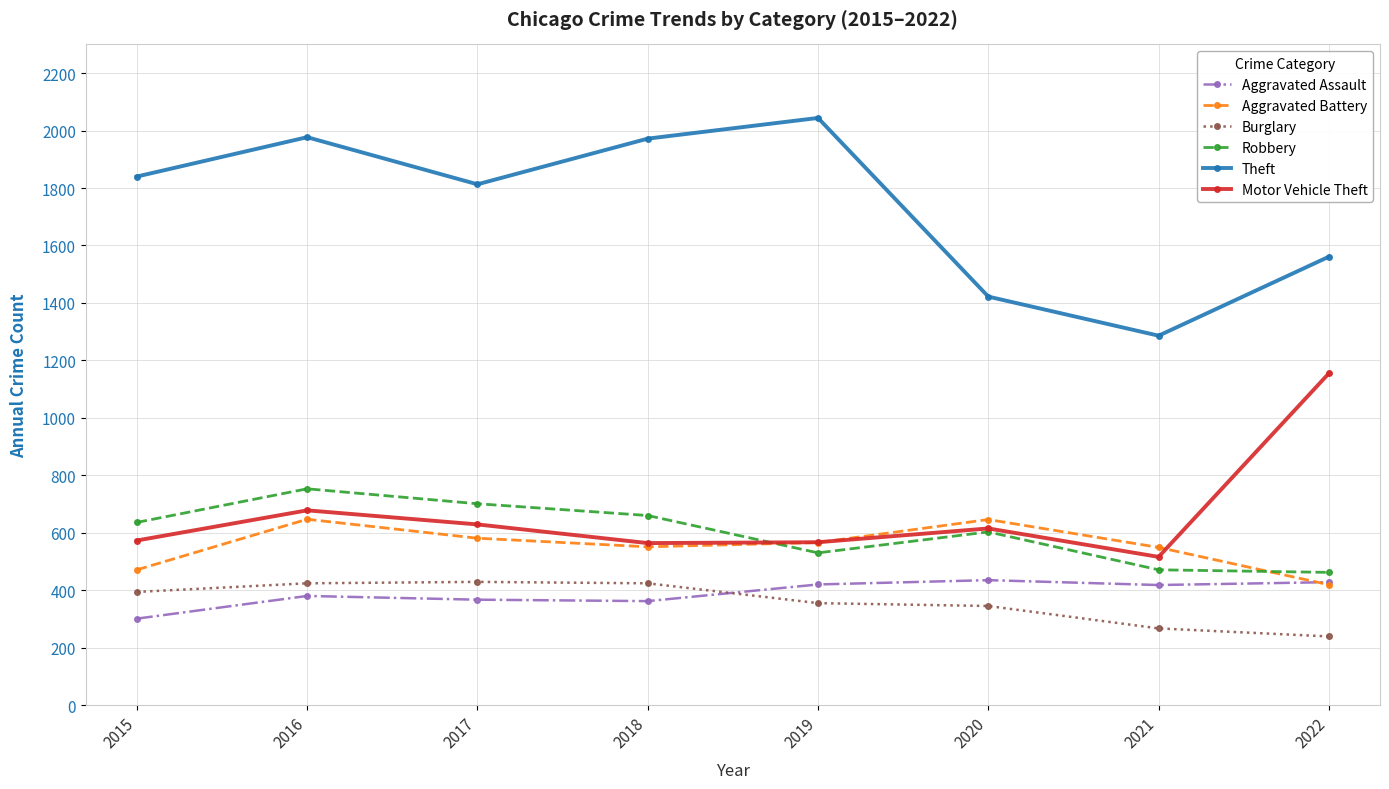

The Robbery series shows 823 at 2022. True or false?

False